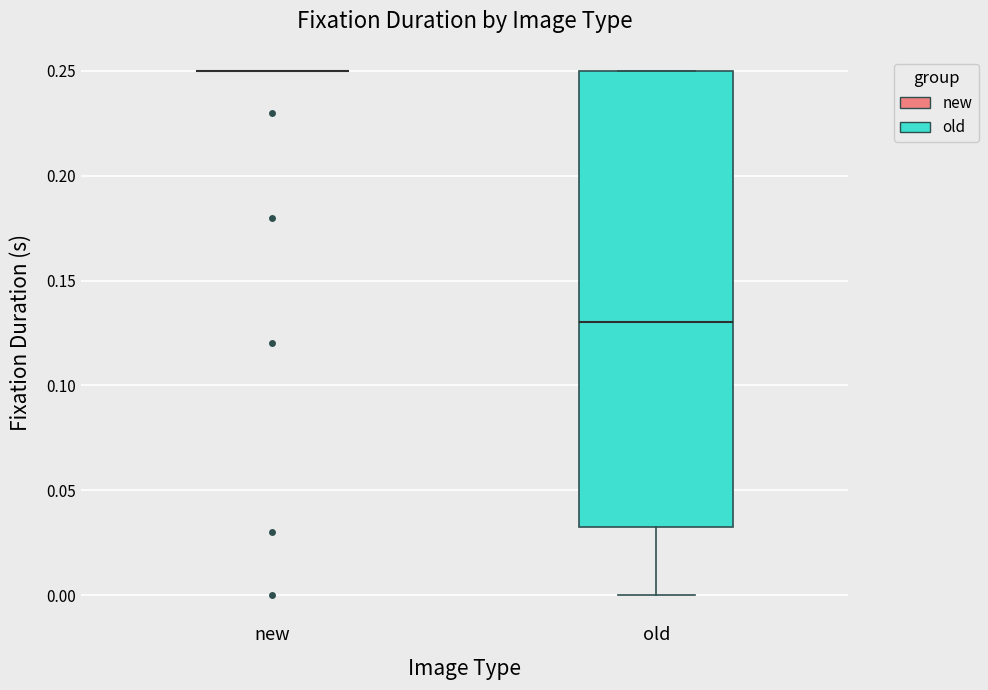

Reading left to right, read every box against the y-axis: the position of its median line, the range the box covers, and the ends of its whiskers. The values are not printed on the chart, so give them approximately, as read against the axis.

new: box collapsed to a line at 0.250, whiskers 0.250 to 0.250
old: median 0.130, box 0.035 to 0.250, whiskers 0.000 to 0.250